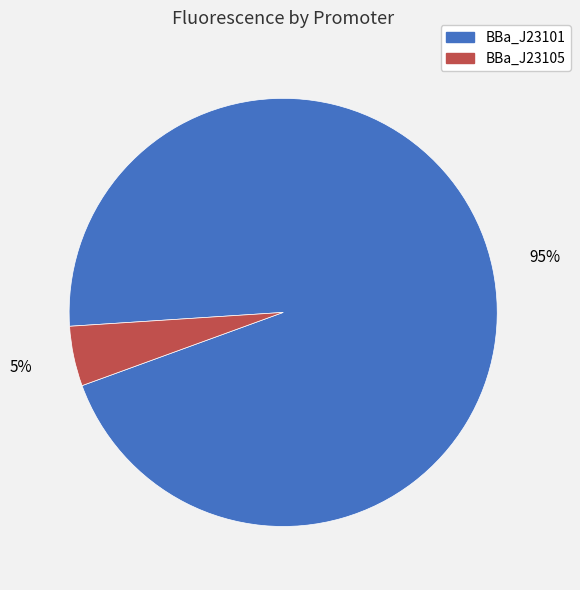

Is BBa_J23105 the majority of the pie?

No